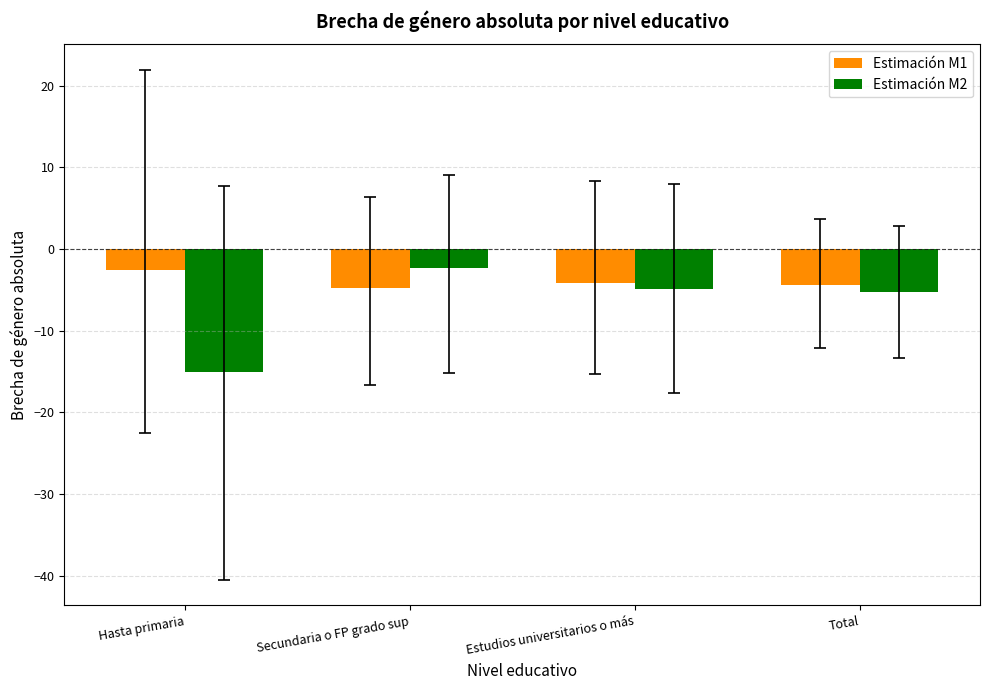

Does the chart contain stacked bars?

No